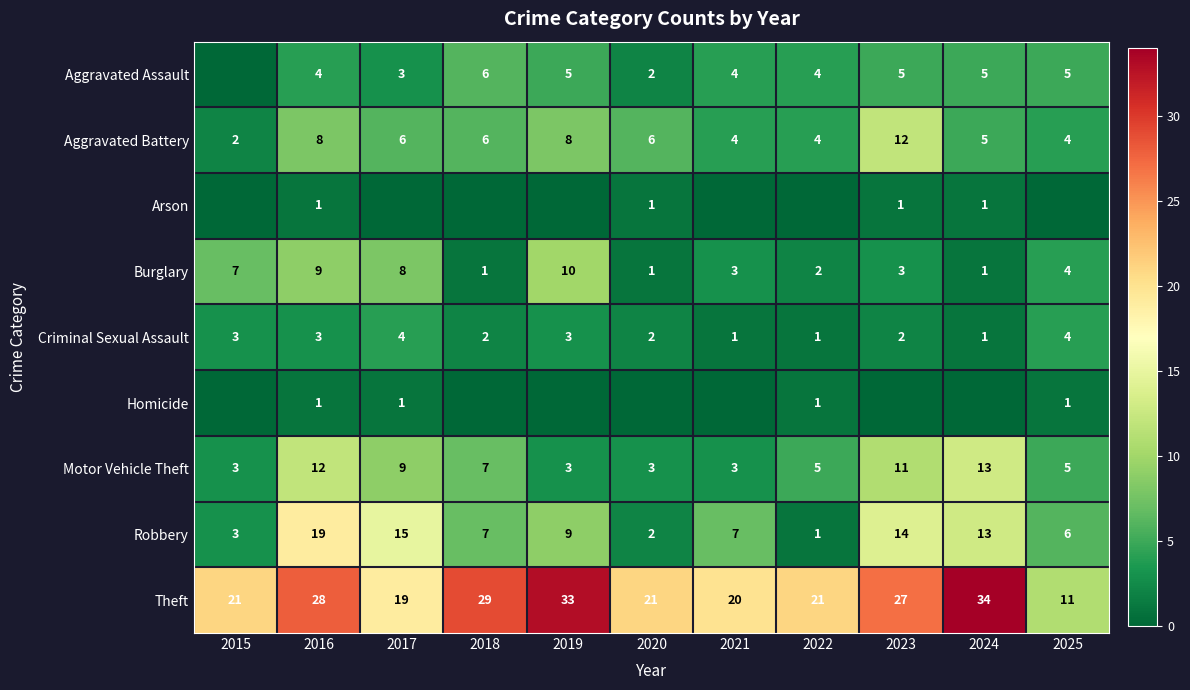

How many data points in Motor Vehicle Theft are less than 5?

4